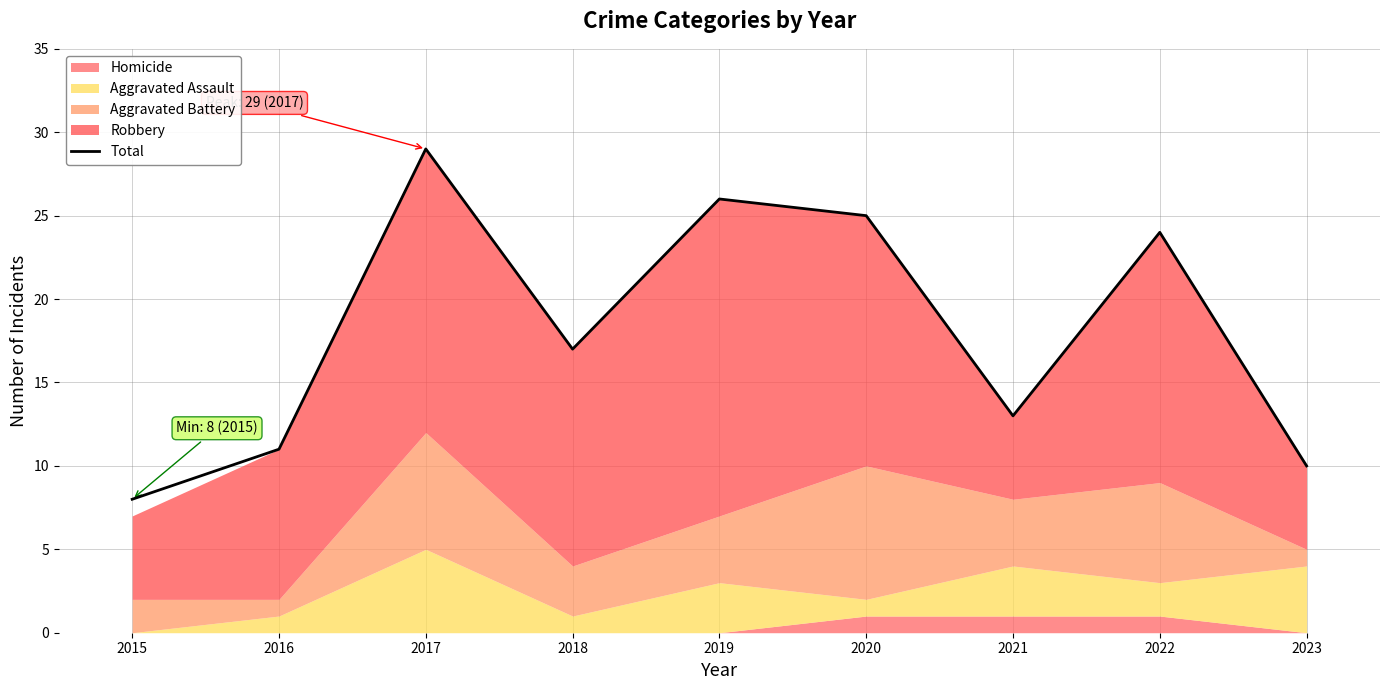

List the labels in order of value, largest first.

2017, 2019, 2020, 2022, 2018, 2021, 2016, 2023, 2015